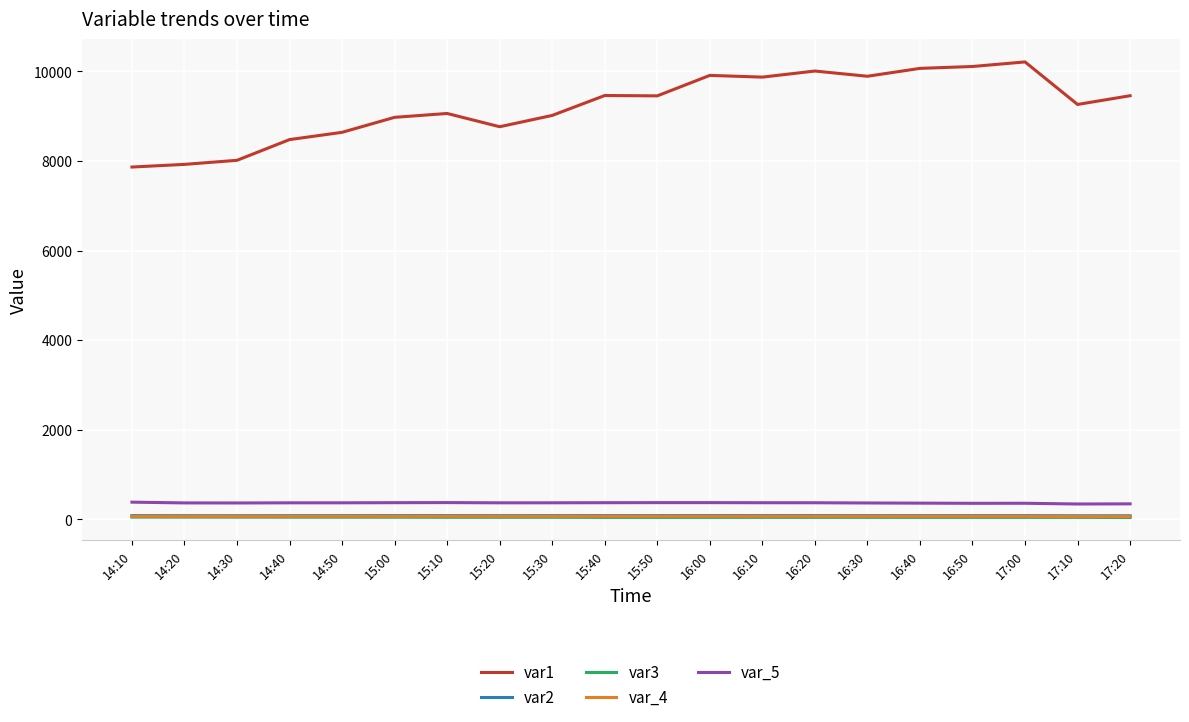

True or false: var_4 and var2 cross at least once.

False